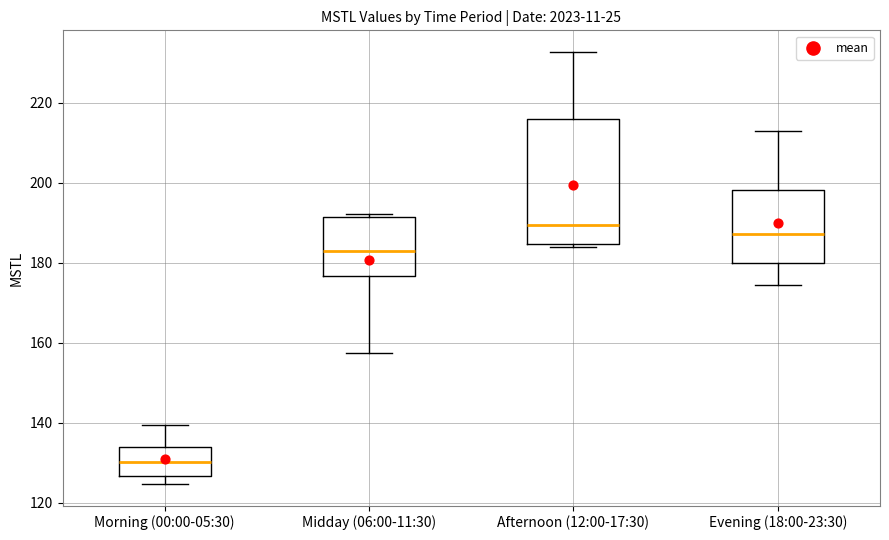

Which box has the lowest median line?

Morning (00:00-05:30)